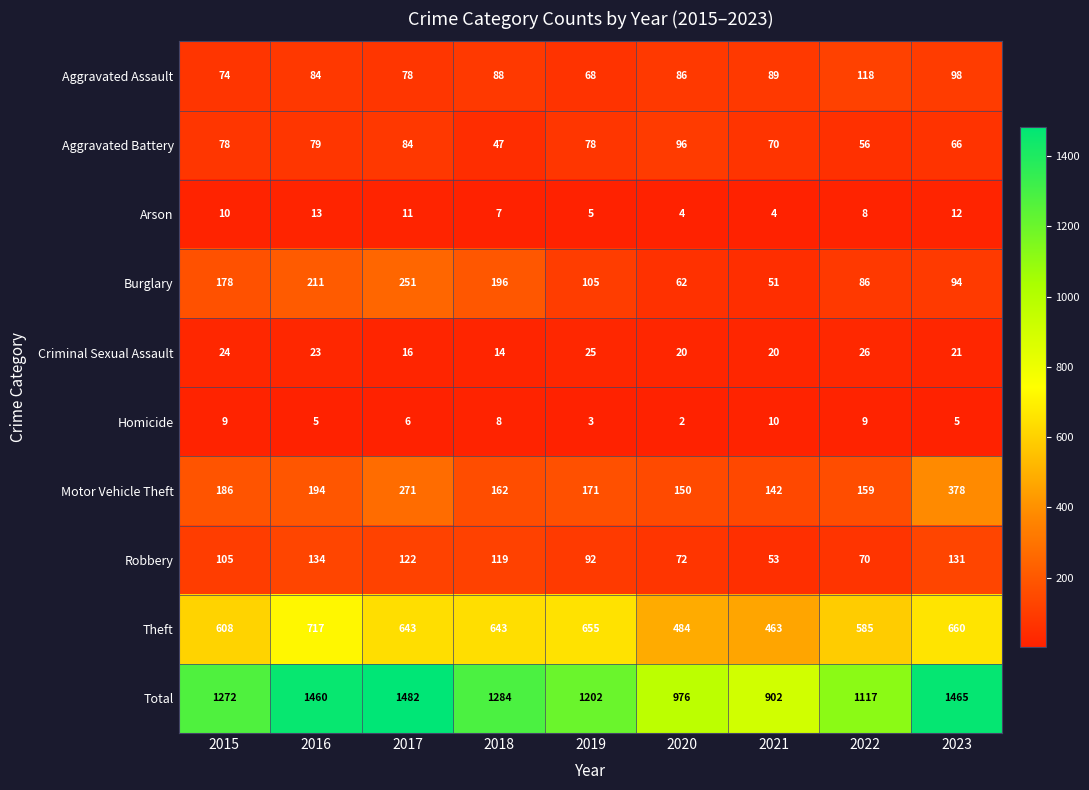

Which series has the largest total across all categories?

Total